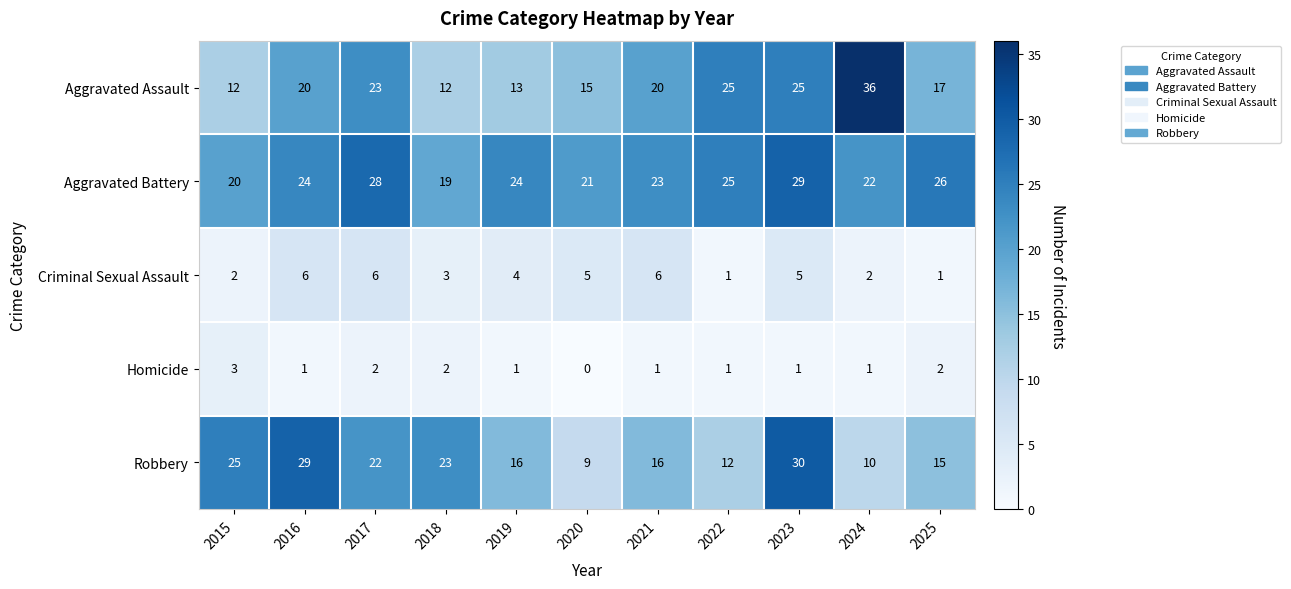

Which series has the widest spread of values?

Aggravated Assault